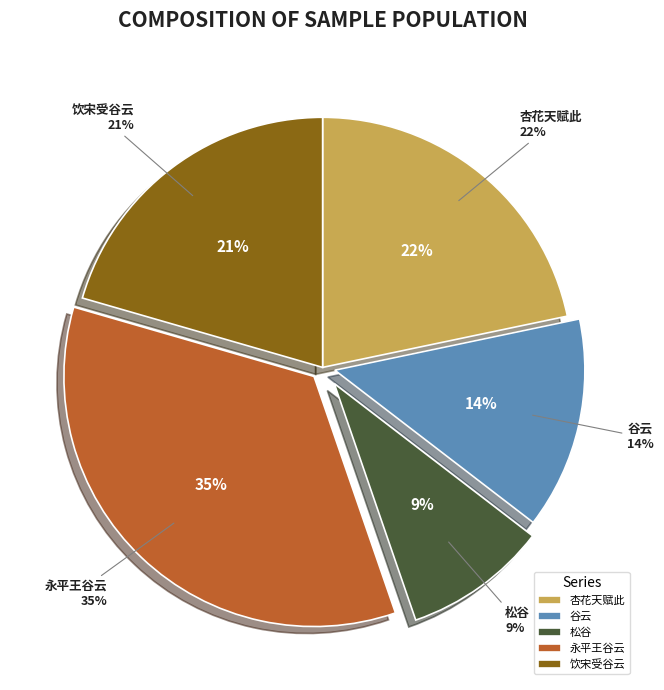

Rank the categories by value from lowest to highest.

松谷·云藏烟锁昼苍苍, 谷云, 饮宋受谷云深草堂, 杏花天 同游南谷，云林妹先返，怅然赋此, 永平王谷云来武夷奉其师慈谷萧先生仙蜕以归蓝山拙者嘉其谊而赠之